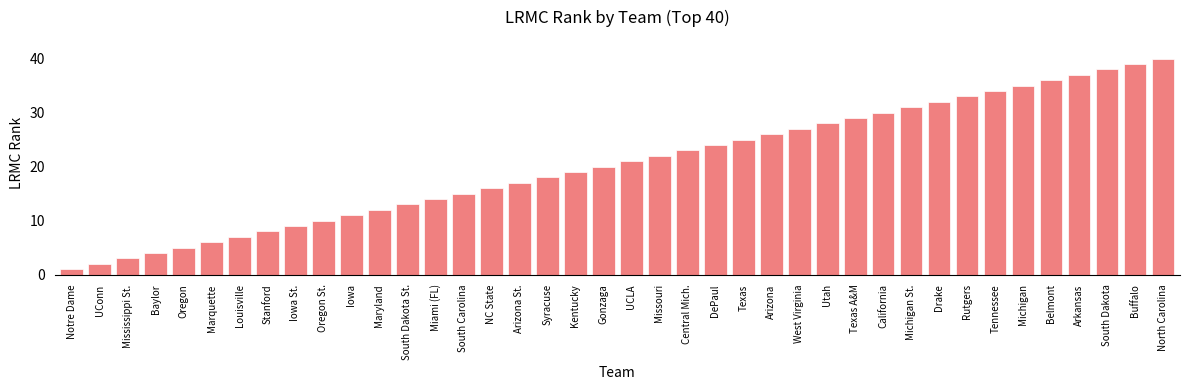

Are the bars horizontal?

No